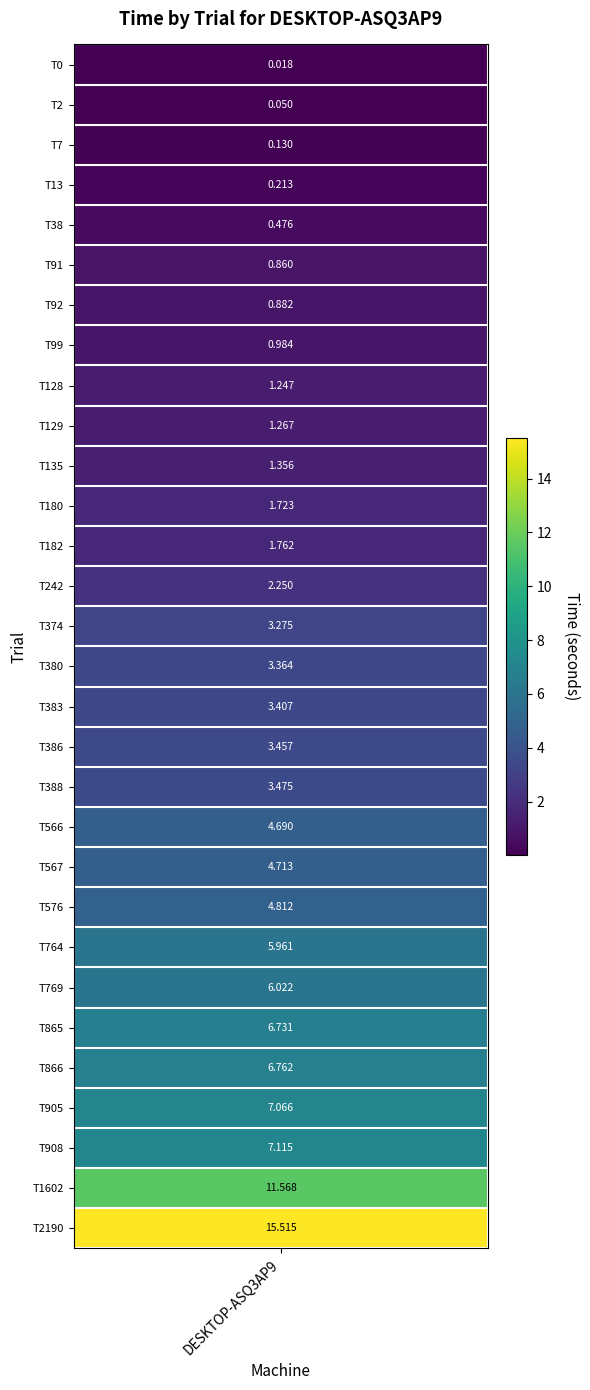

Rank the categories by value from lowest to highest.

0, 1, 2, 3, 4, 5, 6, 7, 8, 9, 10, 11, 12, 13, 14, 15, 16, 17, 18, 19, 20, 21, 22, 23, 24, 25, 26, 27, 28, 29